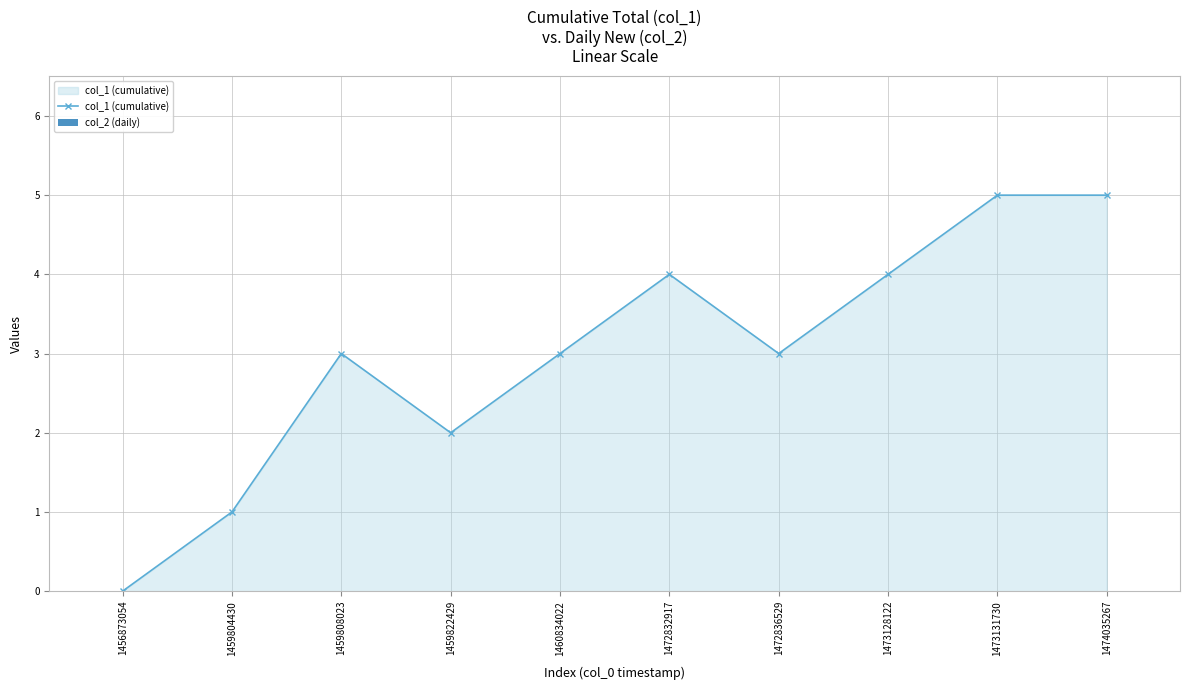

What is the difference between the maximum and second lowest values?

4